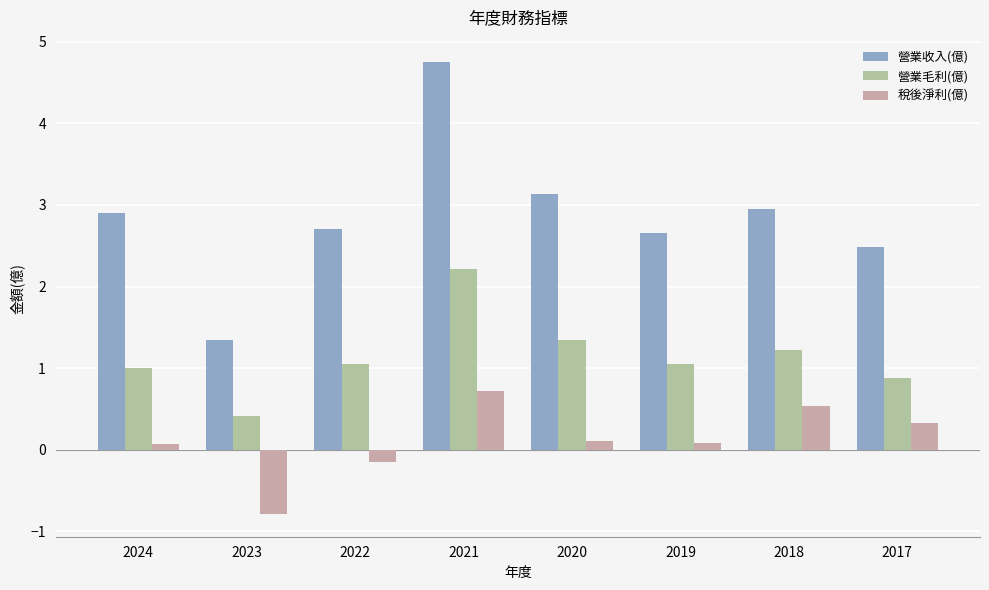

What is the sum of the 營業收入(億) values at 2022 and 2024?

5.6